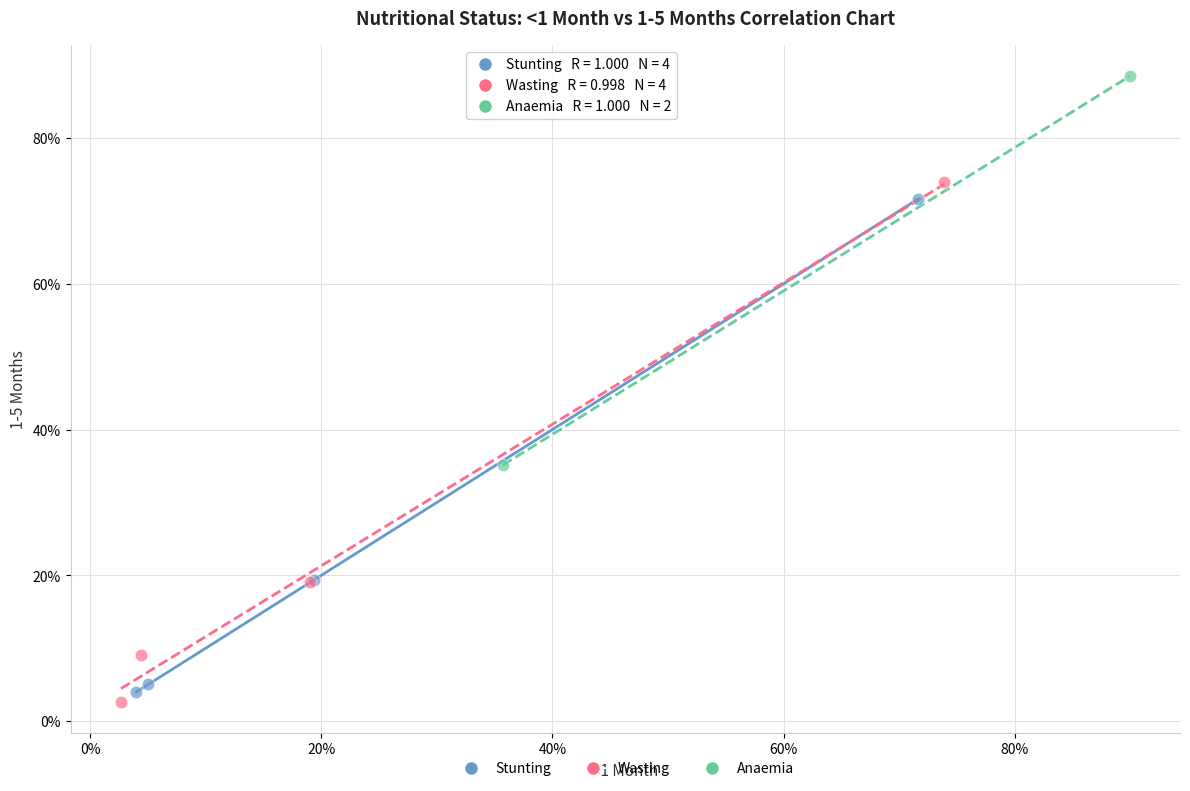

What are all the series names shown in the legend?

Stunting, Wasting, Anaemia